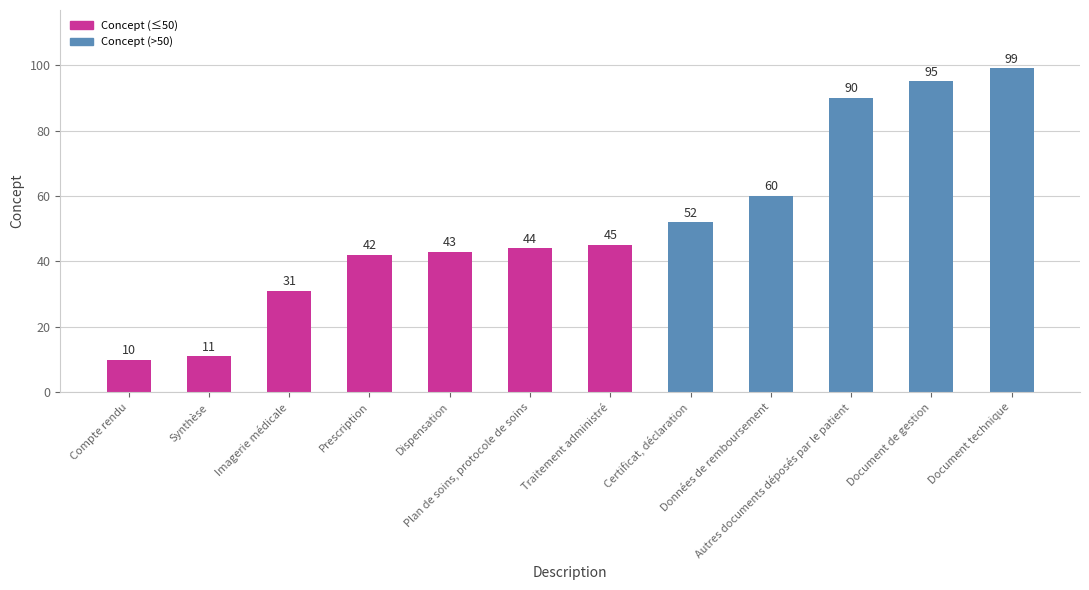

Rank the categories by value from highest to lowest.

Document technique, Document de gestion, Autres documents déposés par le patient, Données de remboursement, Certificat, déclaration, Traitement administré, Plan de soins, protocole de soins, Dispensation, Prescription, Imagerie médicale, Synthèse, Compte rendu